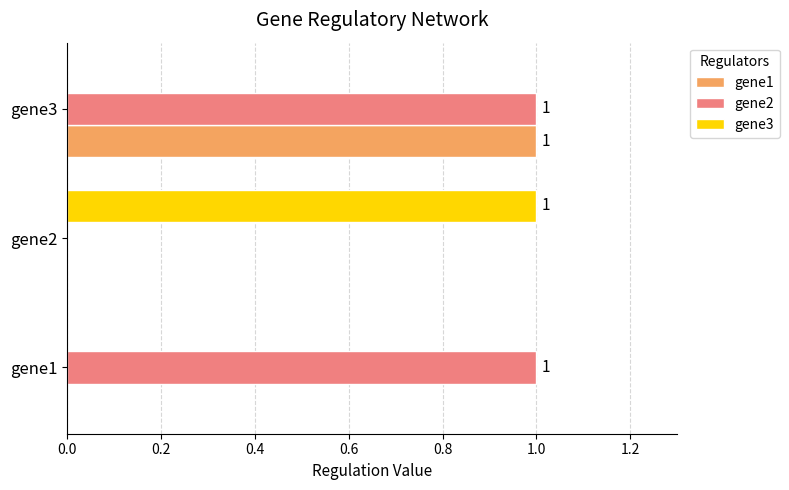

Which category has the highest value in the gene1 series?

gene3